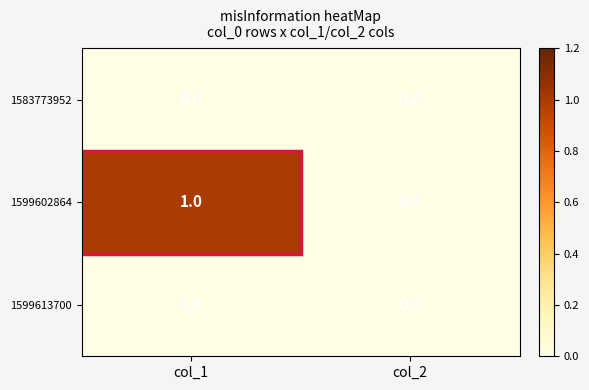

Which label corresponds to the largest value in the chart?

col_1